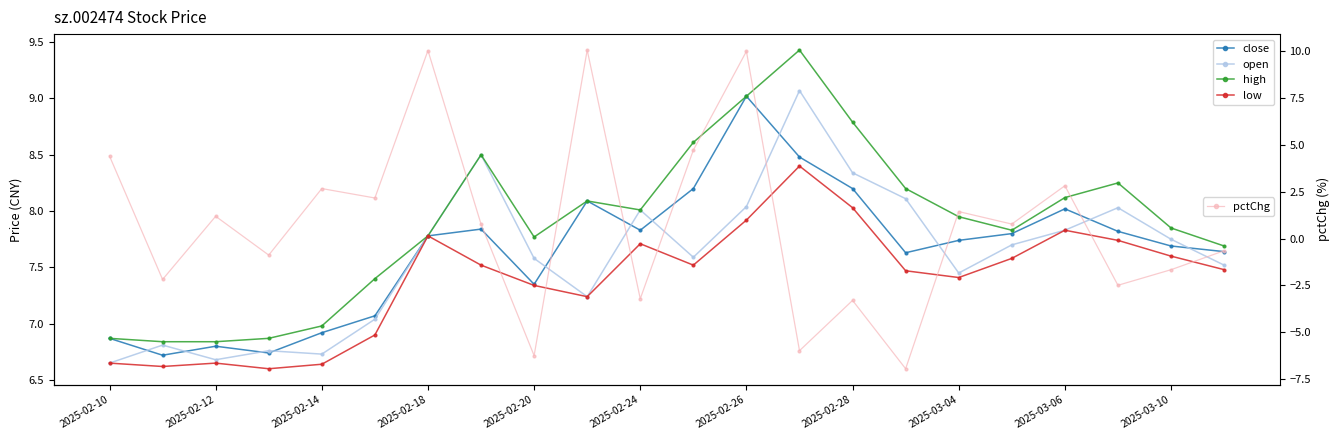

List the series in order of their peak value, lowest first.

low, close, open, high, pctChg